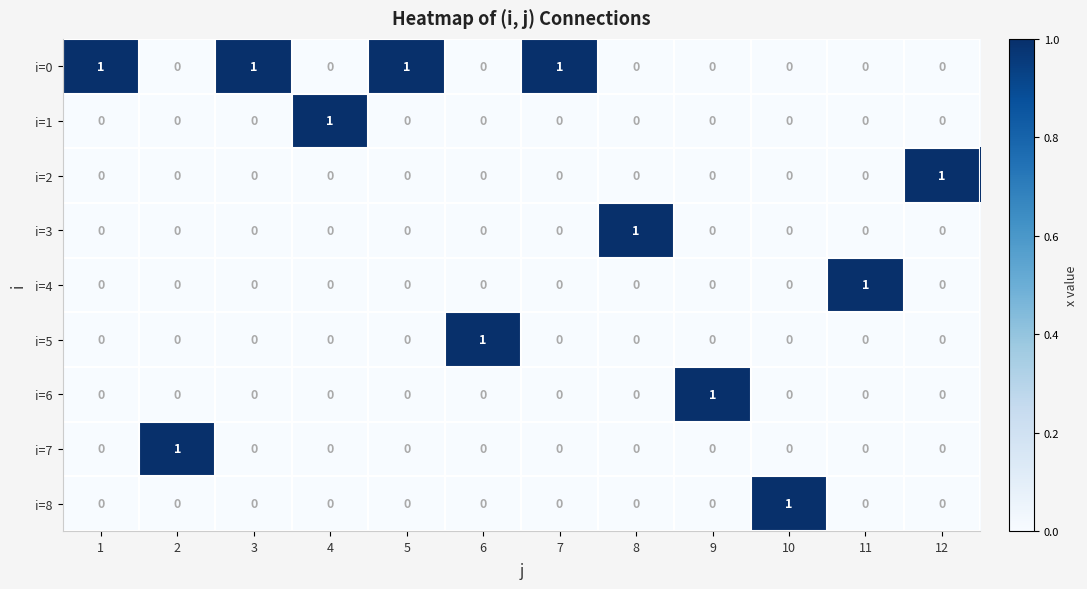

Which series has the largest total across all categories?

i=0